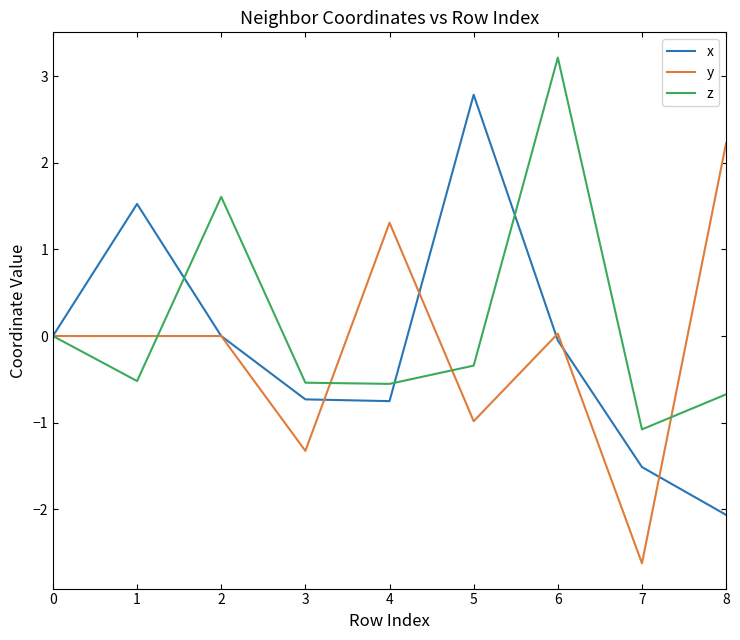

At which category is the sum across all series the highest?

6